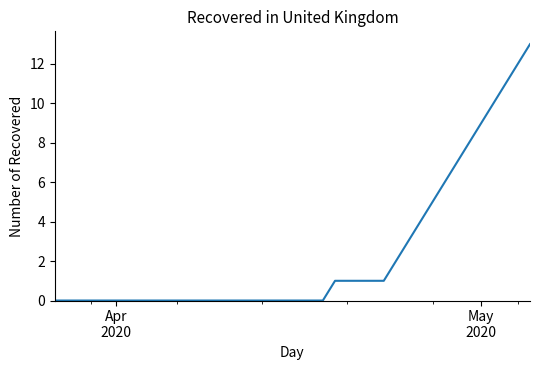

What is the difference between the maximum and minimum values?

13